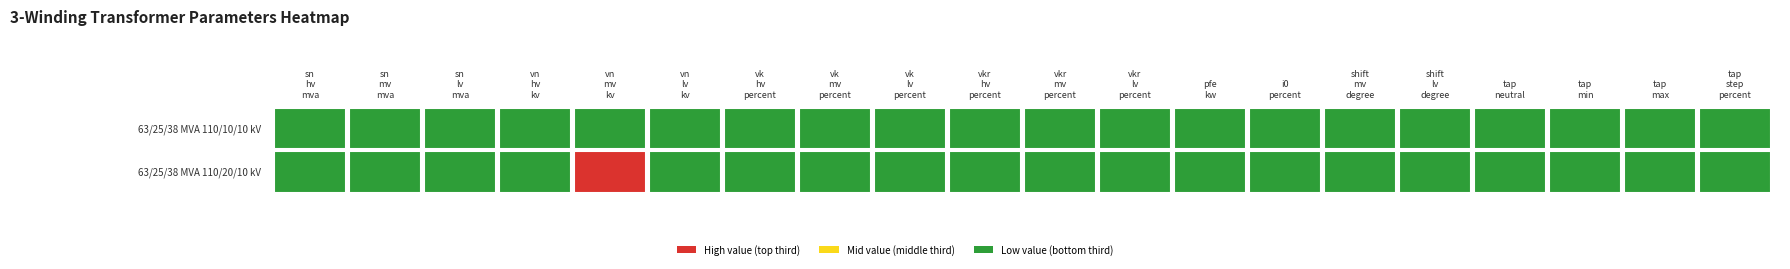

What is the difference between the maximum and minimum values in the 63/25/38 MVA 110/20/10 kV series?

110.0